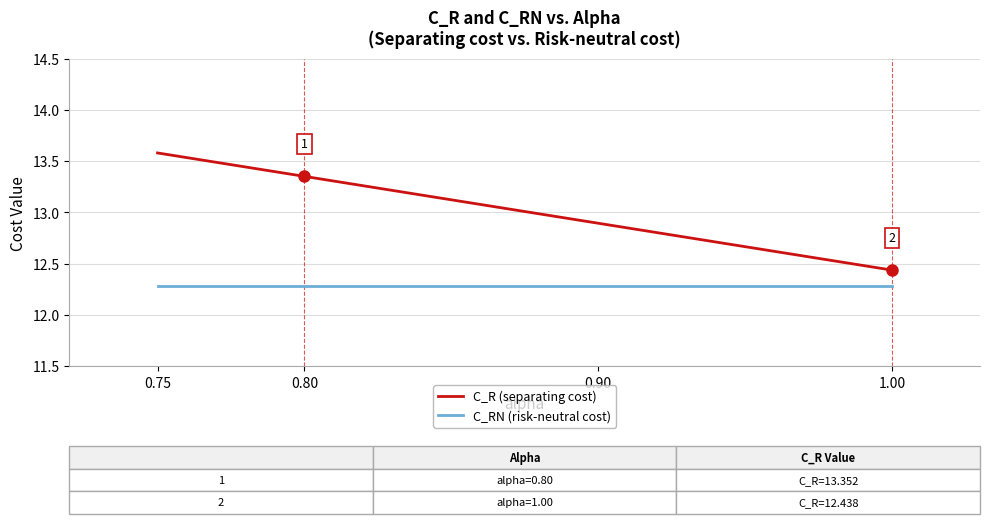

Rank the series by their maximum value, from highest to lowest.

C_R (separating cost), C_RN (risk-neutral cost)